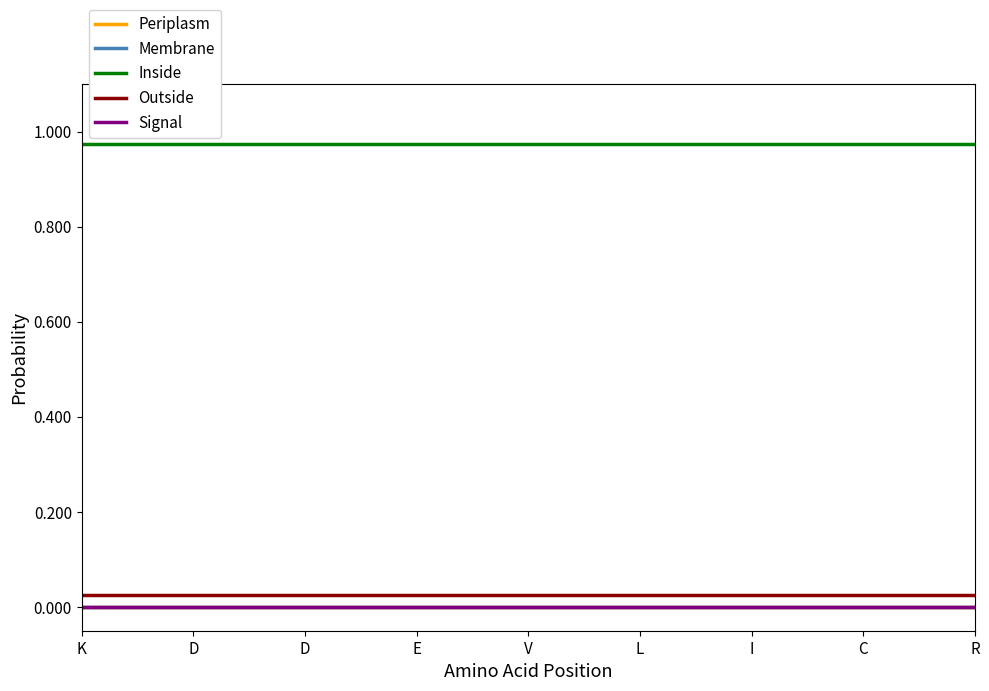

Reading right to left, what are all the values shown in this chart?

Periplasm: R=0.0	C=0.0	I=0.0	L=0.0	V=0.0	E=0.0	D=0.0	D=0.0	K=0.0
Membrane: R=0.0	C=0.0	I=0.0	L=0.0	V=0.0	E=0.0	D=0.0	D=0.0	K=0.0
Inside: R=1.0	C=1.0	I=1.0	L=1.0	V=1.0	E=1.0	D=1.0	D=1.0	K=1.0
Outside: R=0.0	C=0.0	I=0.0	L=0.0	V=0.0	E=0.0	D=0.0	D=0.0	K=0.0
Signal: R=0.0	C=0.0	I=0.0	L=0.0	V=0.0	E=0.0	D=0.0	D=0.0	K=0.0